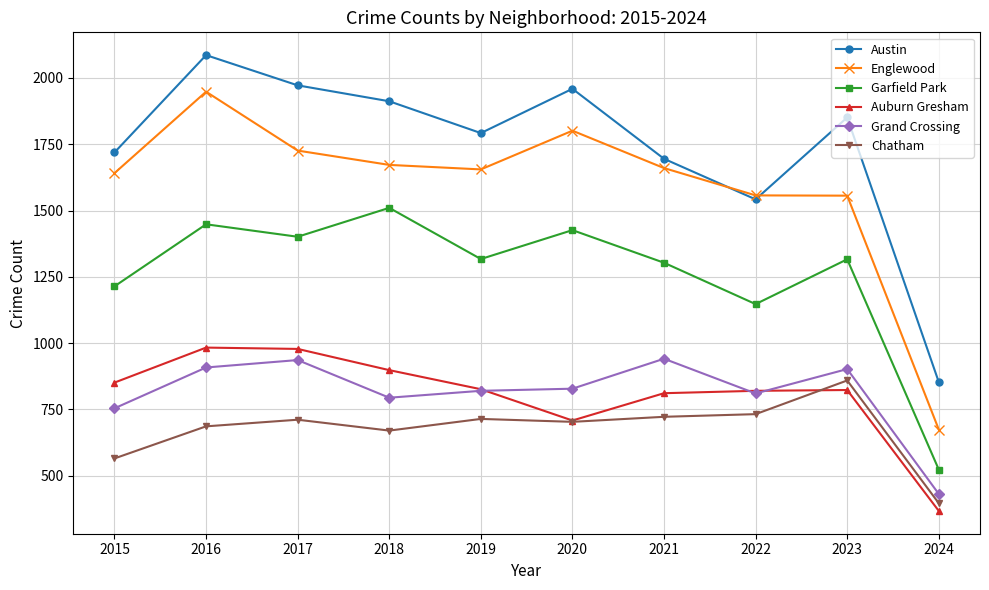

How many data points in Englewood are less than 1660?

5